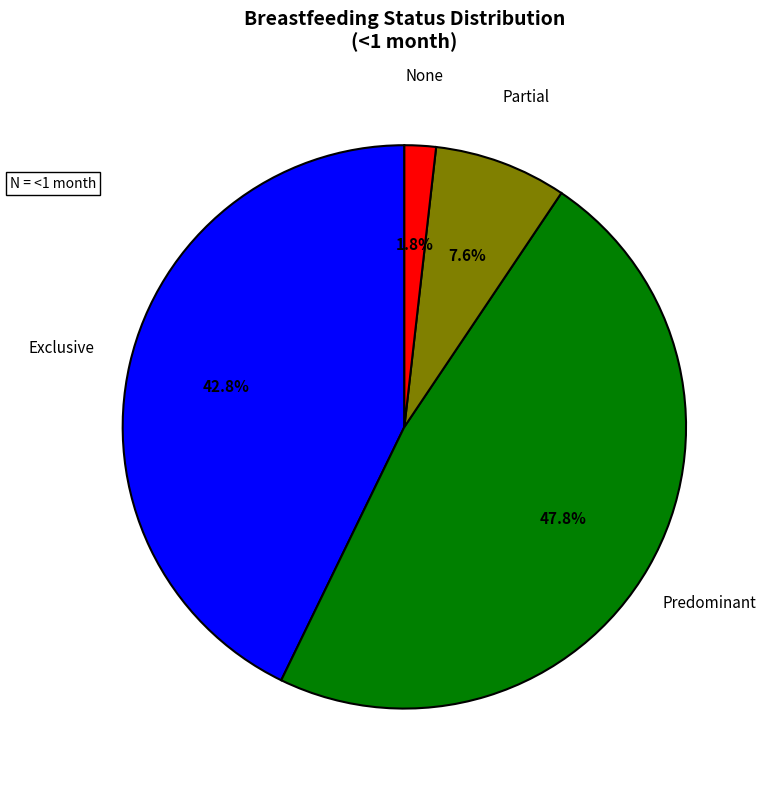

How many segments does this pie chart have?

4